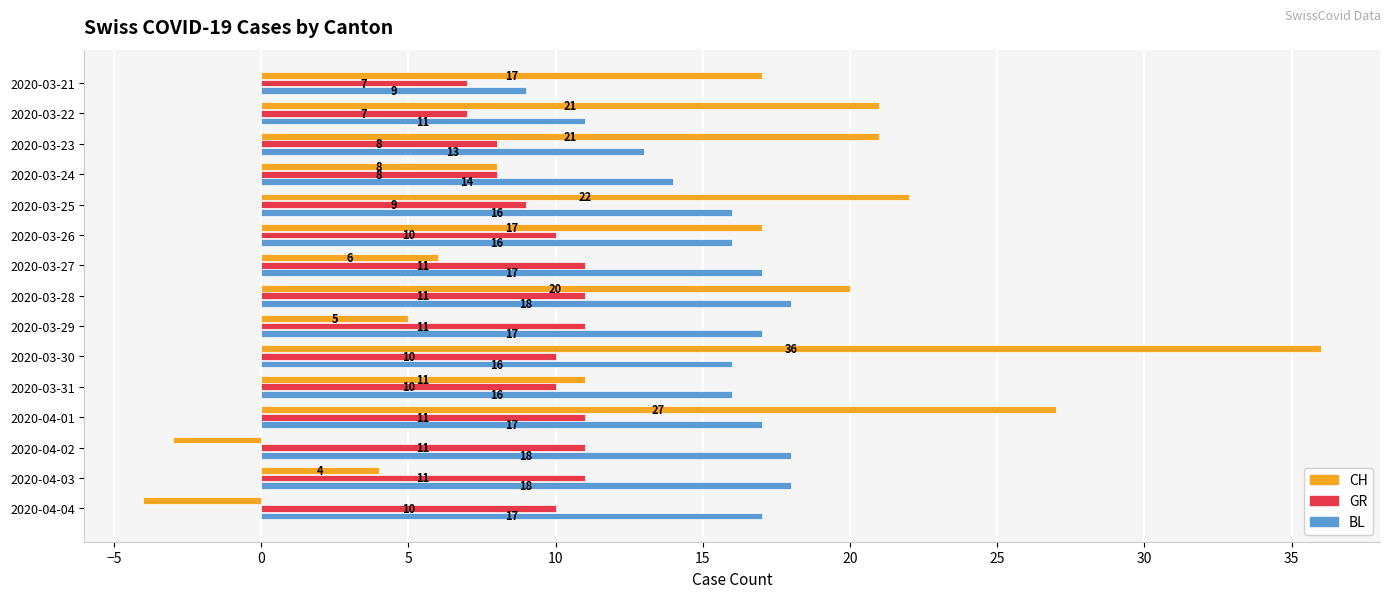

Which series changed the most between 2020-03-26 and 2020-03-30?

CH